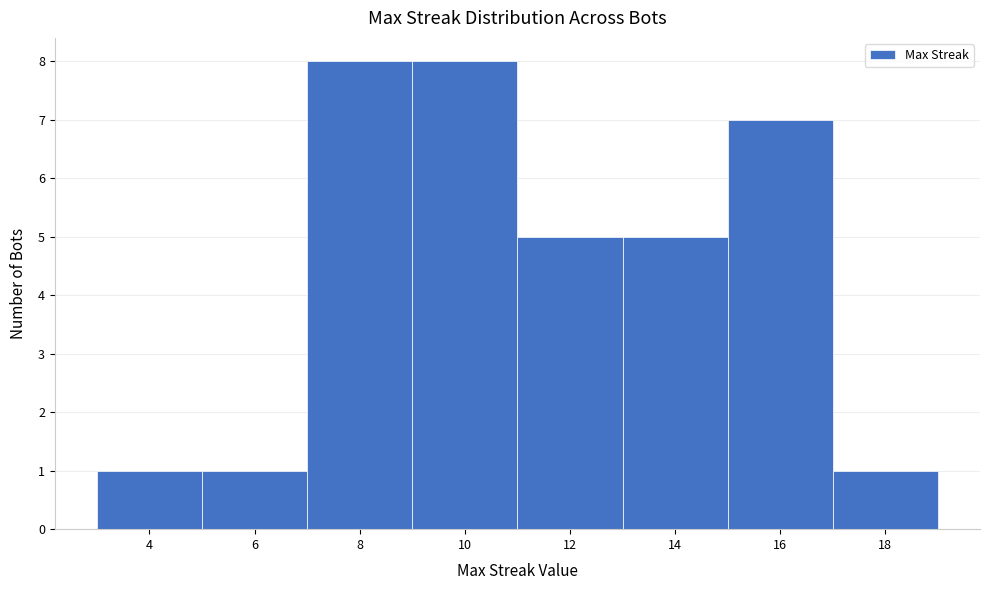

Reading left to right, list every bar in this chart as the range it spans on the x-axis followed by its height. The values are not printed on the chart, so give them approximately, as read against the axis.

3 to 5: 1
5 to 7: 1
7 to 9: 8
9 to 11: 8
11 to 13: 5
13 to 15: 5
15 to 17: 7
17 to 19: 1